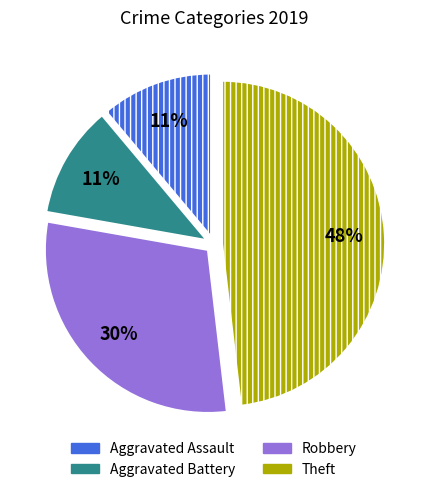

Between Theft and Robbery, which is larger?

Theft